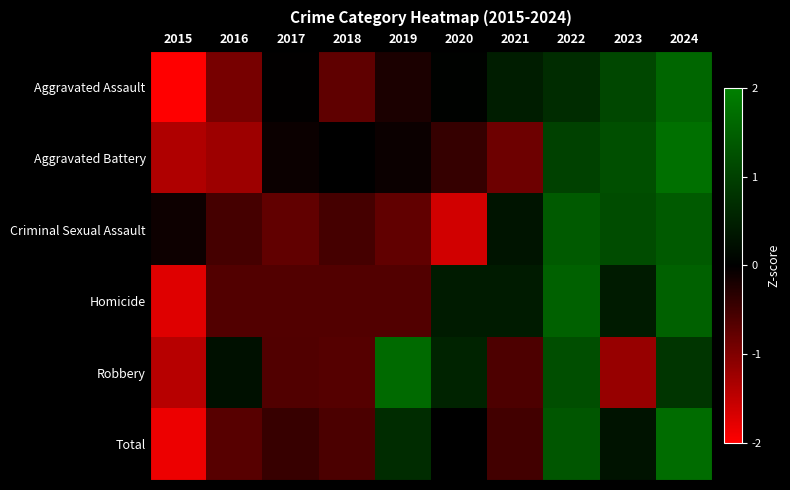

What is the maximum value shown in the chart?

1.8